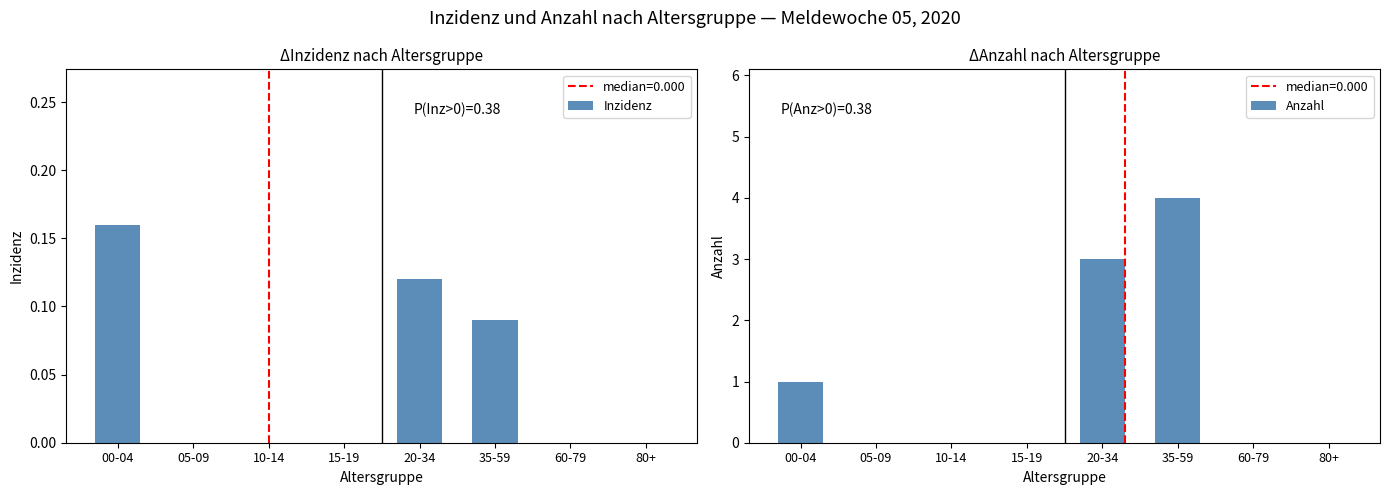

What is the difference between the maximum and second lowest values in the Anzahl series?

4.0